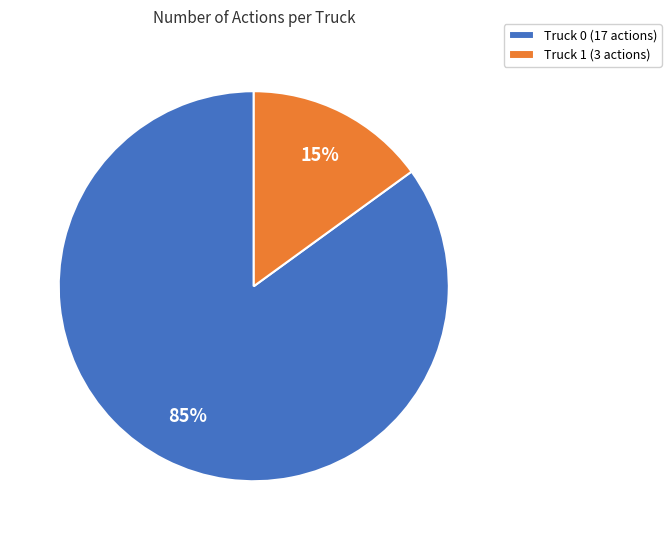

Which category has the smallest portion of the pie?

Truck 1